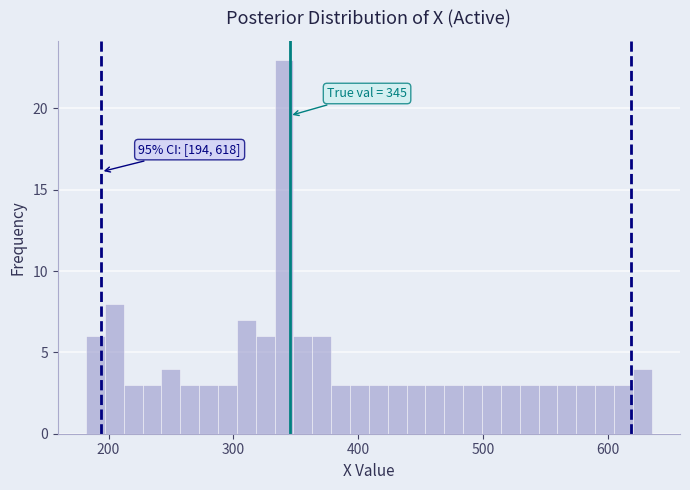

Read against the x-axis, roughly where is the centre of the tallest bar?

340